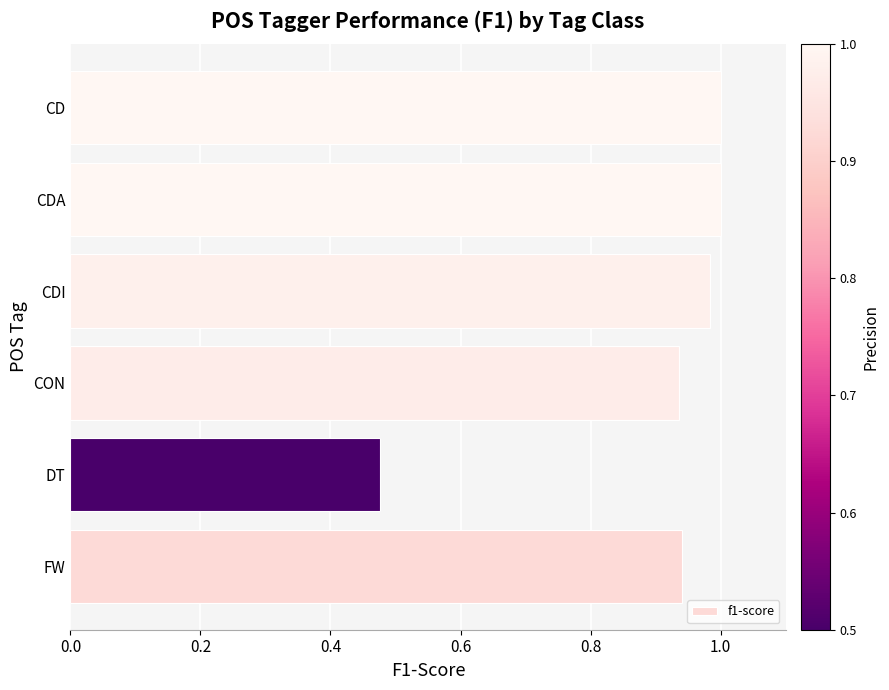

Which category has the lowest value across all series?

DT